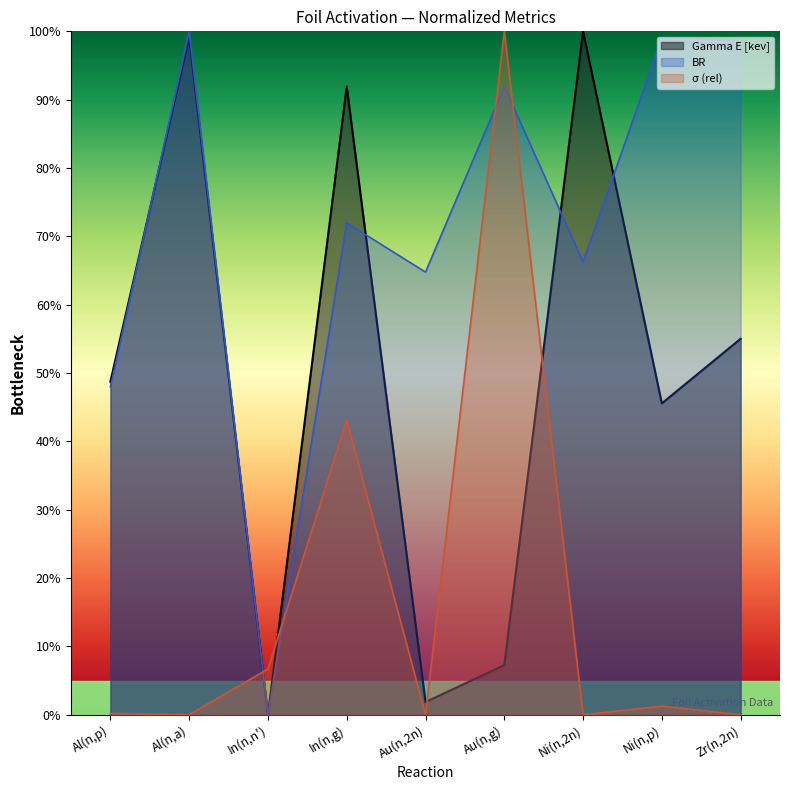

What is the sum of the σ (rel) values at Au(n,2n) and In(n,g)?

43.1